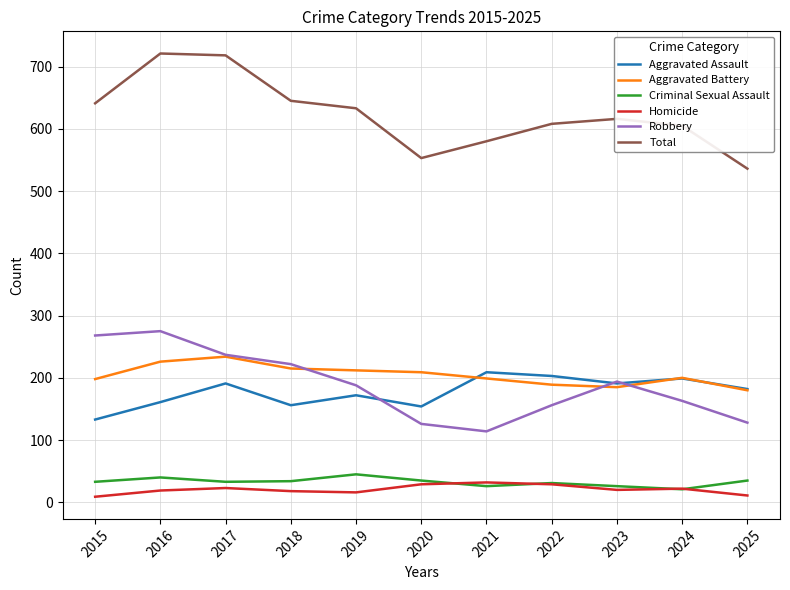

True or false: Aggravated Battery has more than 1 points higher than both neighbors.

True